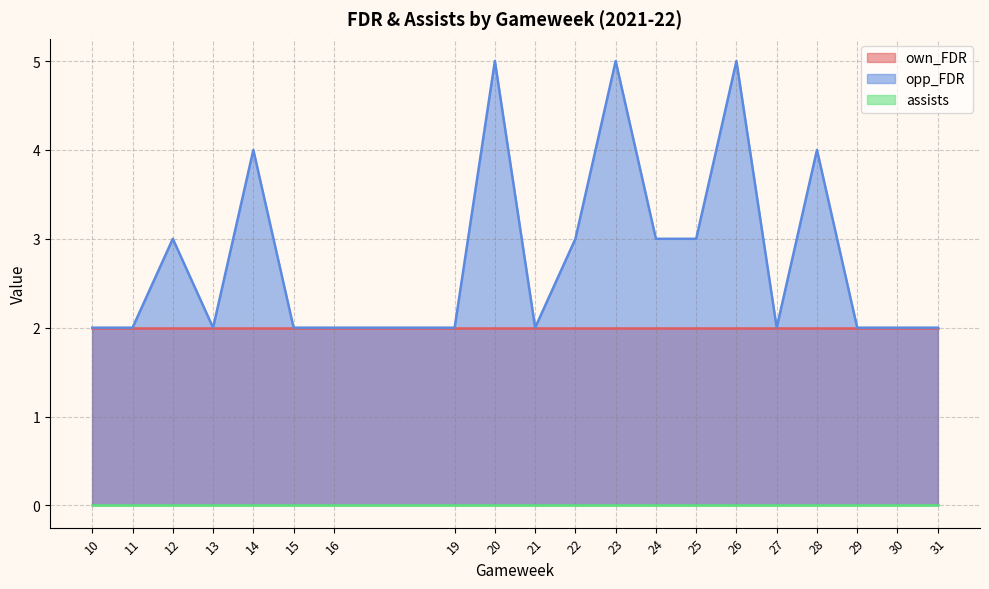

How many interior local valleys does the opp_FDR series have?

3